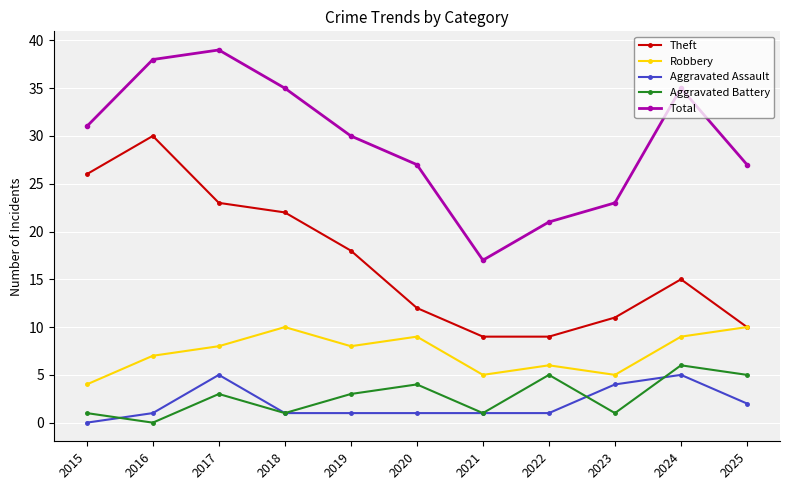

What is the spread (max minus min) of values at 2021?

16